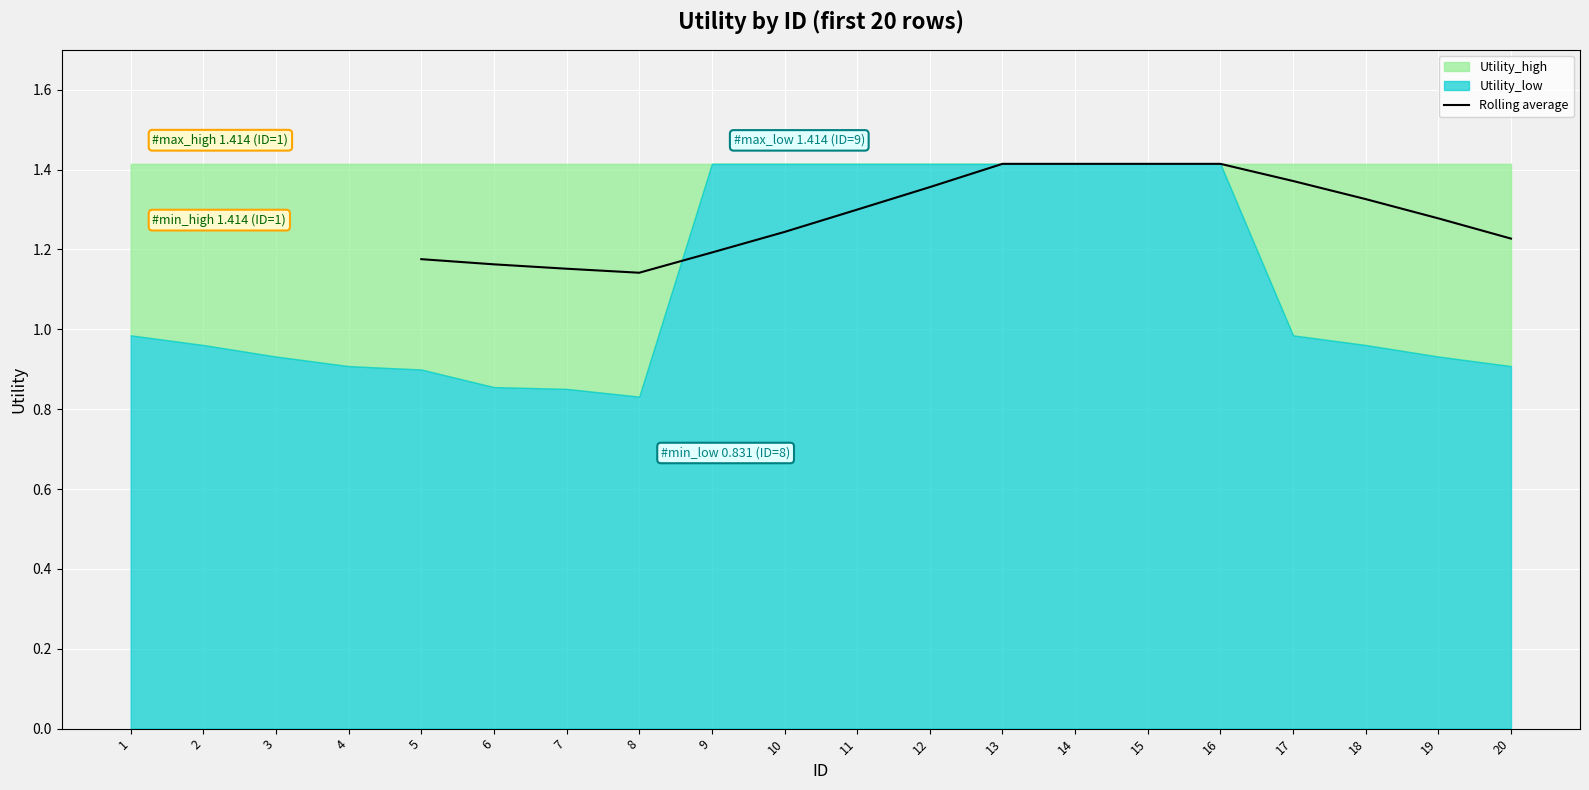

The value of Rolling average at 8 is 1.9. True or false?

False